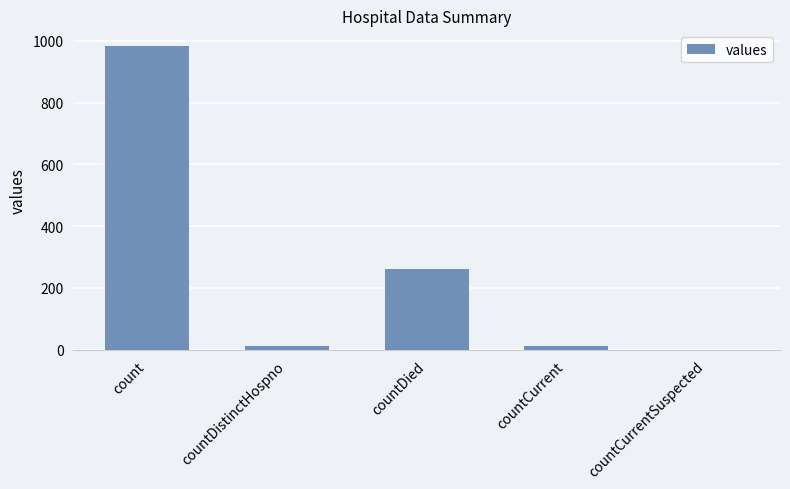

The value at countCurrentSuspected is 0. True or false?

True